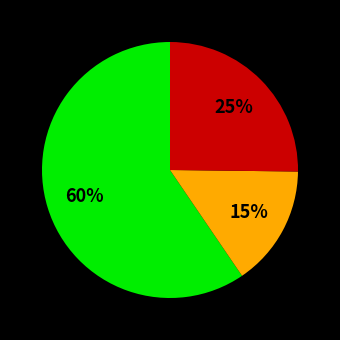

Is there any slice that represents more than half of the pie?

Yes